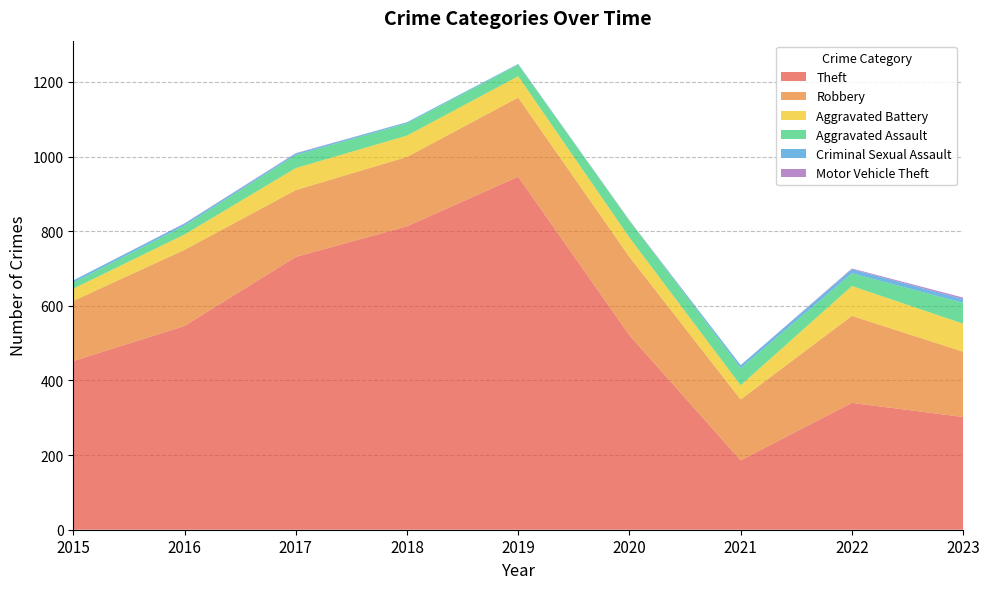

Reading left to right, extract all data points from this chart.

Theft: 452	546	731	813	946	521	186	340	302
Robbery: 161	204	179	186	212	210	163	233	175
Aggravated Battery: 33	41	59	57	57	52	38	80	75
Aggravated Assault: 16	24	35	33	31	45	46	34	56
Criminal Sexual Assault: 6	5	4	3	2	0	8	11	10
Motor Vehicle Theft: 0	1	1	0	0	1	0	2	4